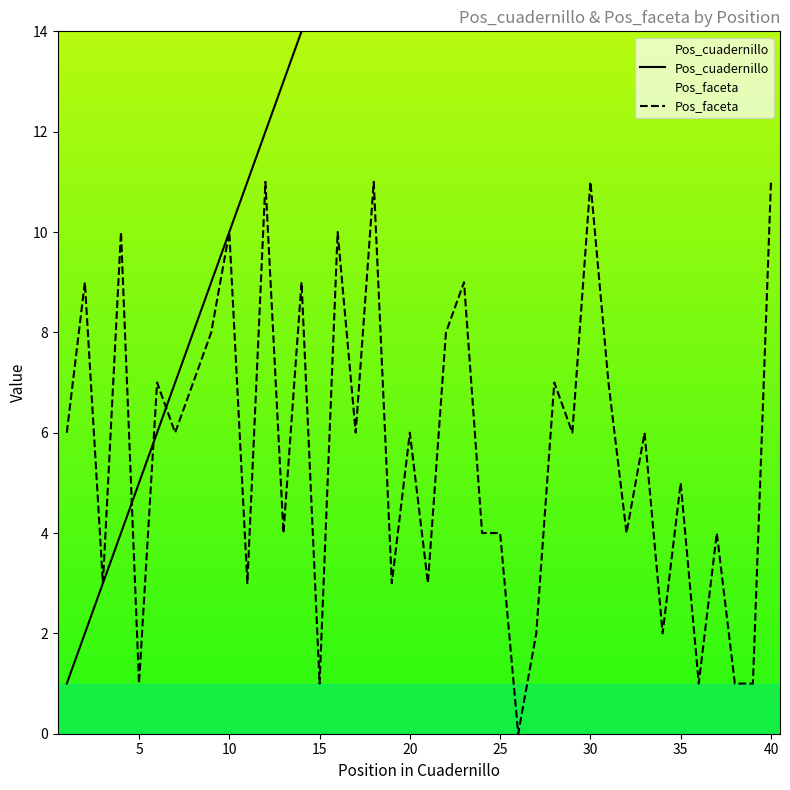

How many values in the Pos_cuadernillo series exceed 21?

19